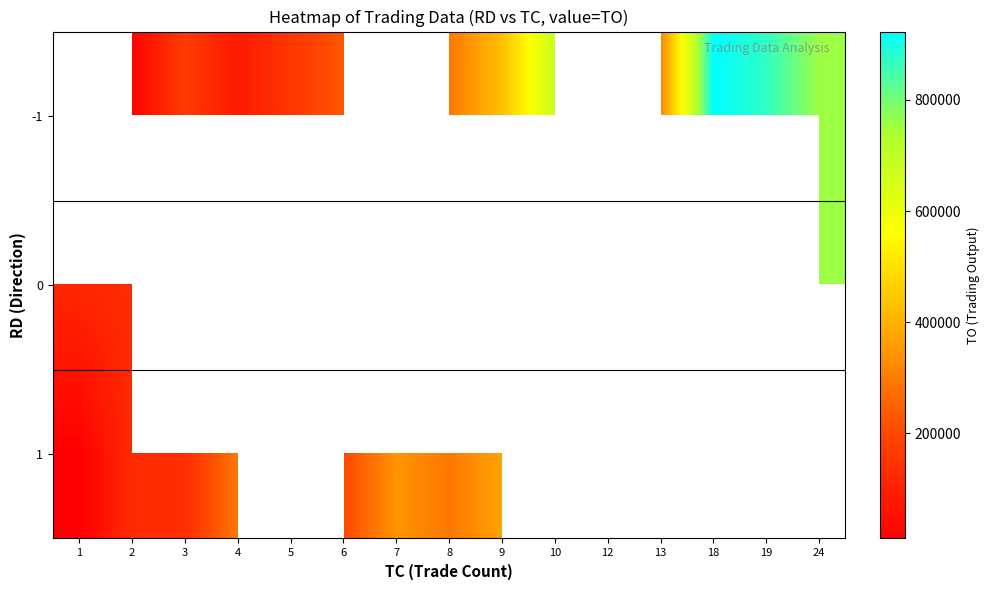

The value of 1 at 3 is 33666.6. True or false?

False